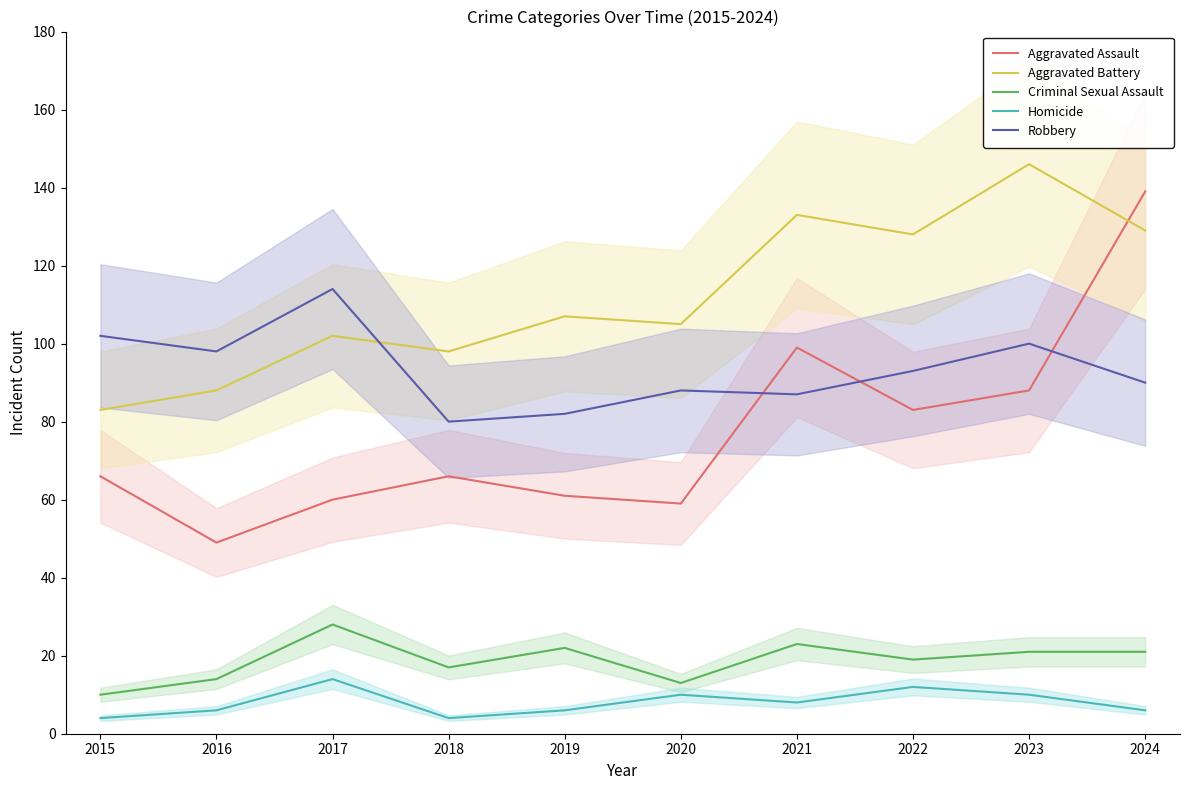

How many lines are shown in the chart?

5